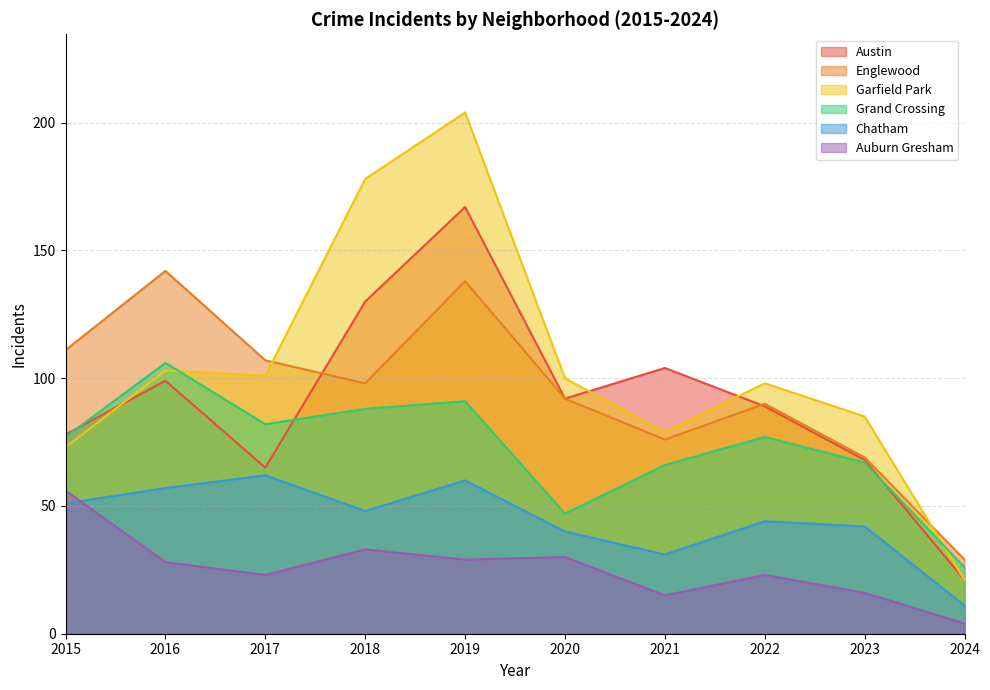

What is the difference between the Grand Crossing values at 2023 and 2018?

21